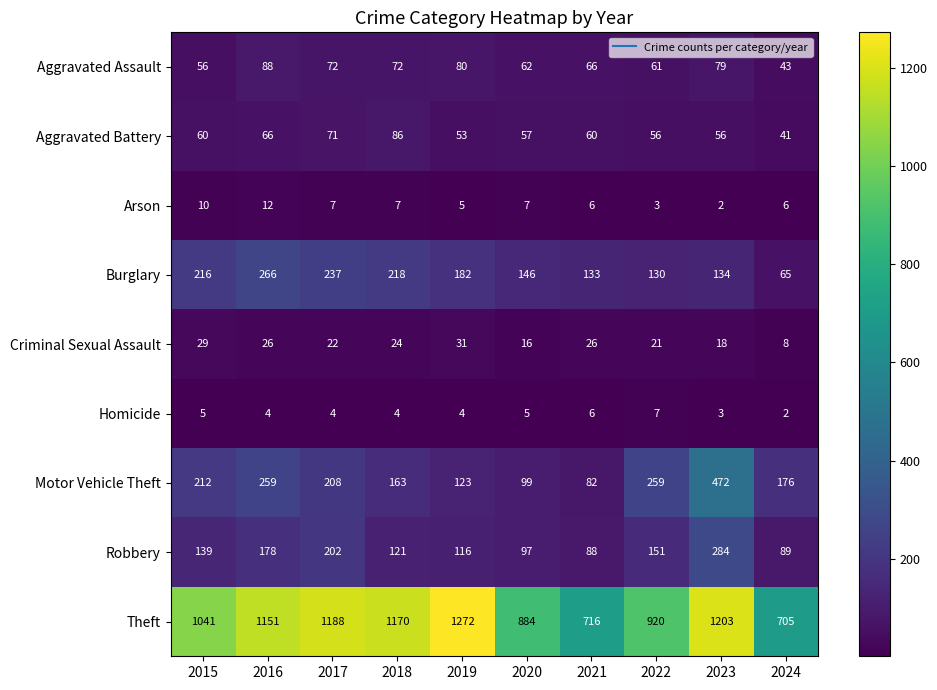

List the series in order of their peak value, lowest first.

Homicide, Arson, Criminal Sexual Assault, Aggravated Battery, Aggravated Assault, Burglary, Robbery, Motor Vehicle Theft, Theft